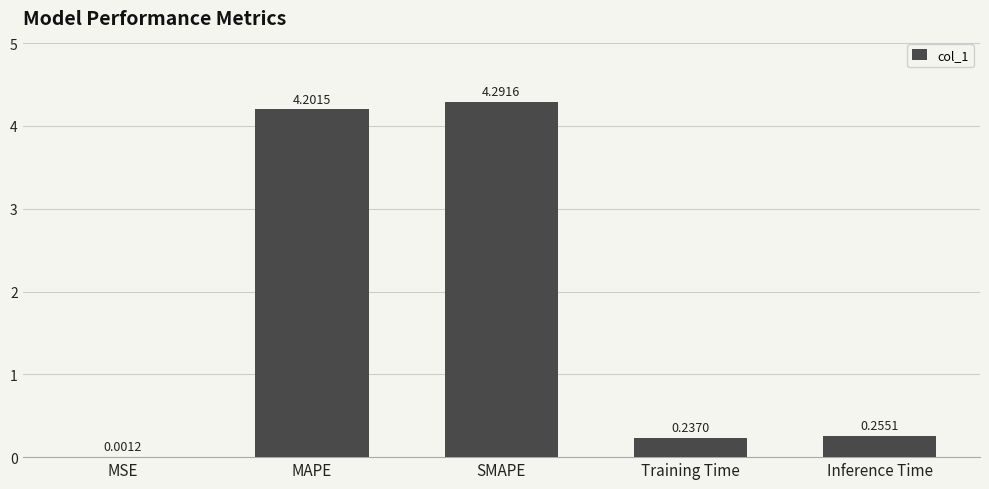

What is the change in value from MAPE to Inference Time?

-3.9